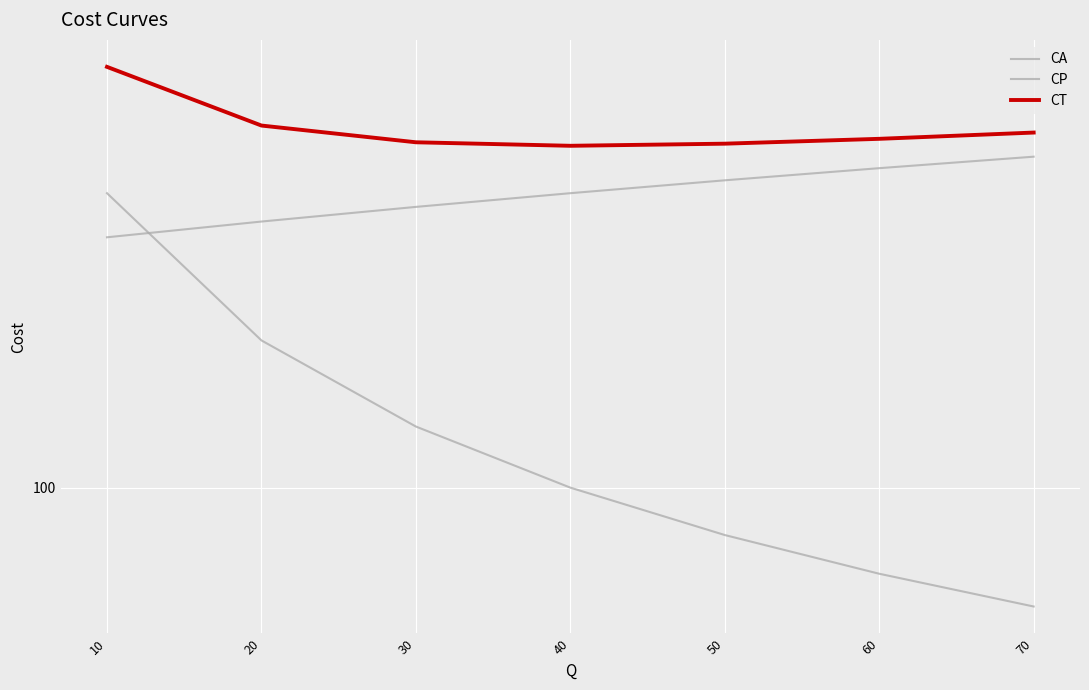

What is the minimum value for CA?

325.0